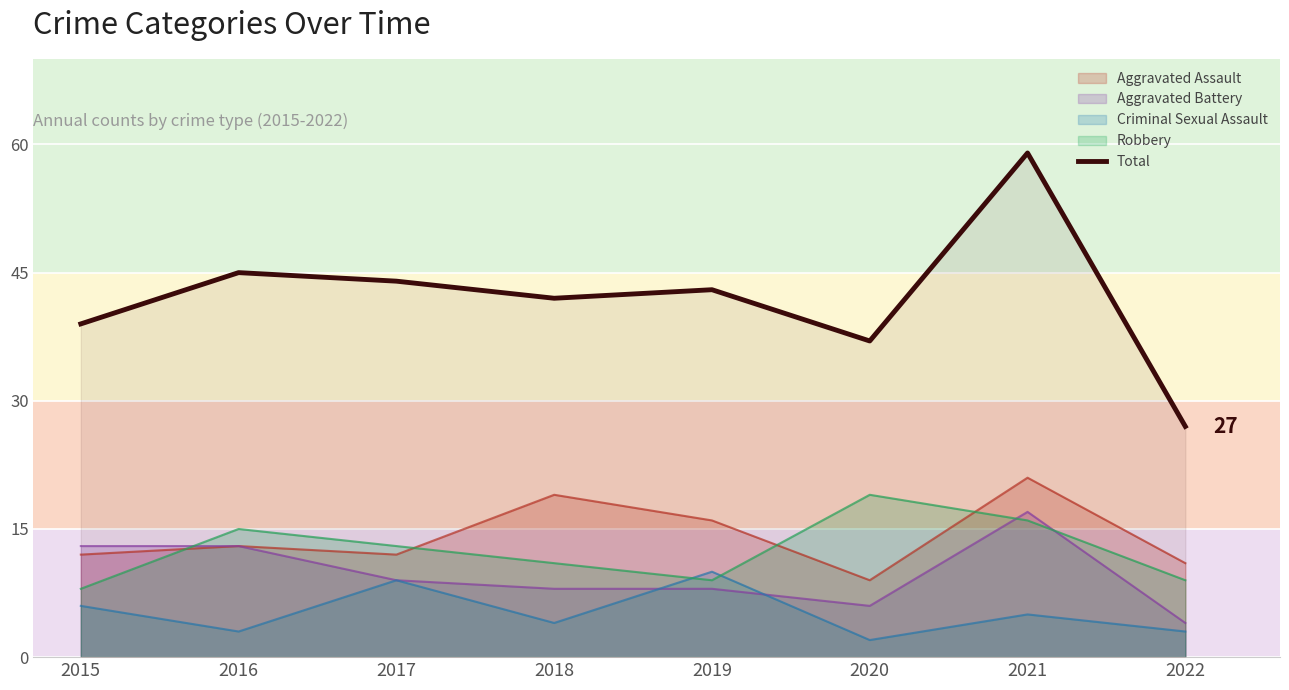

What is the greatest value displayed?

59